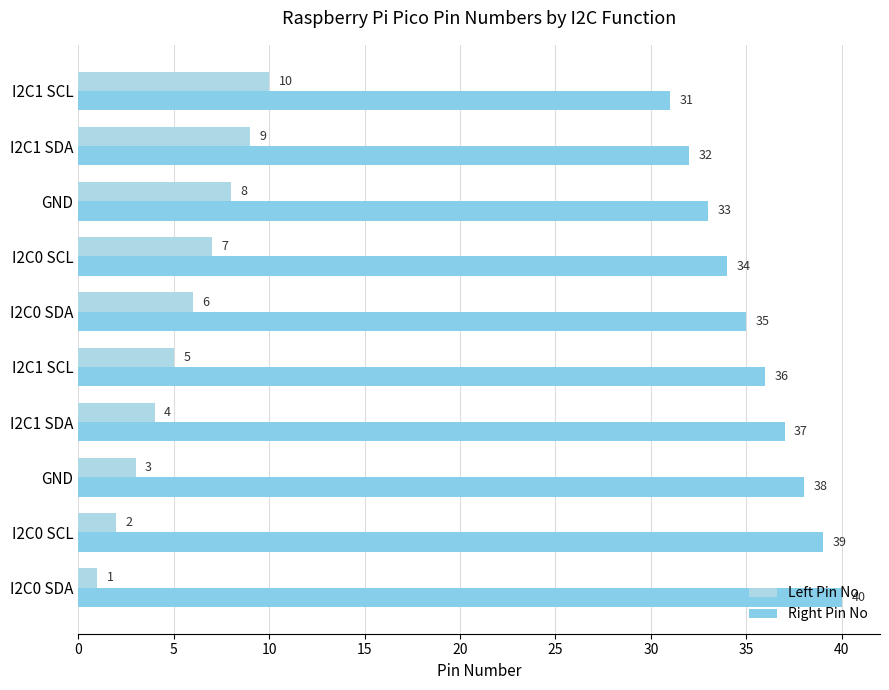

What is the difference between the second highest and second lowest values in the Left Pin No series?

7